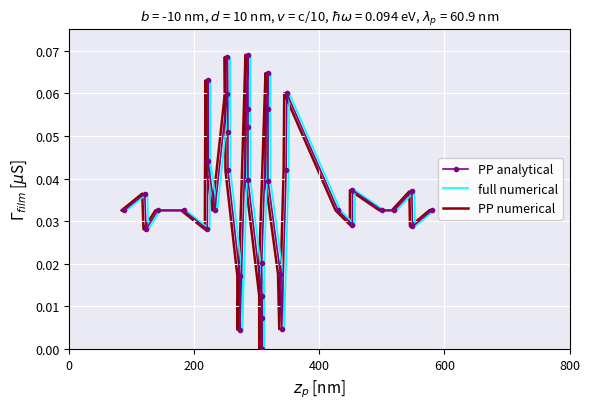

How many data points in PP analytical are above 0?

37